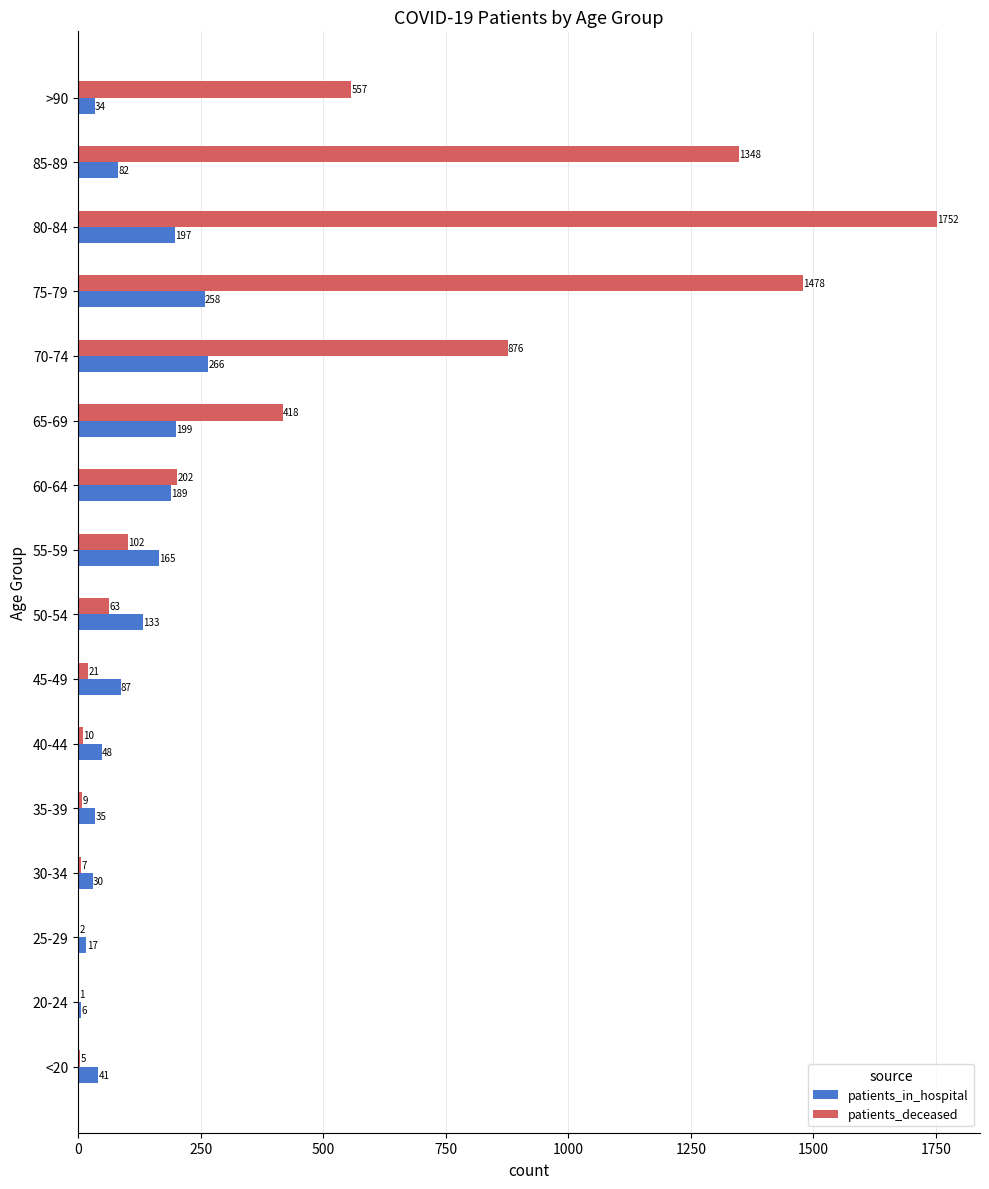

What is the total value across all series at 60-64?

391